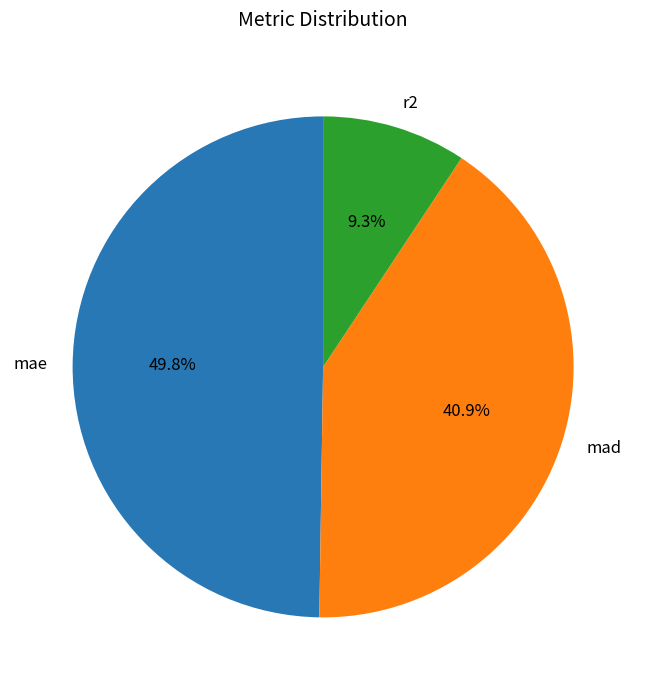

Is it true that mad is 41% of the pie?

True